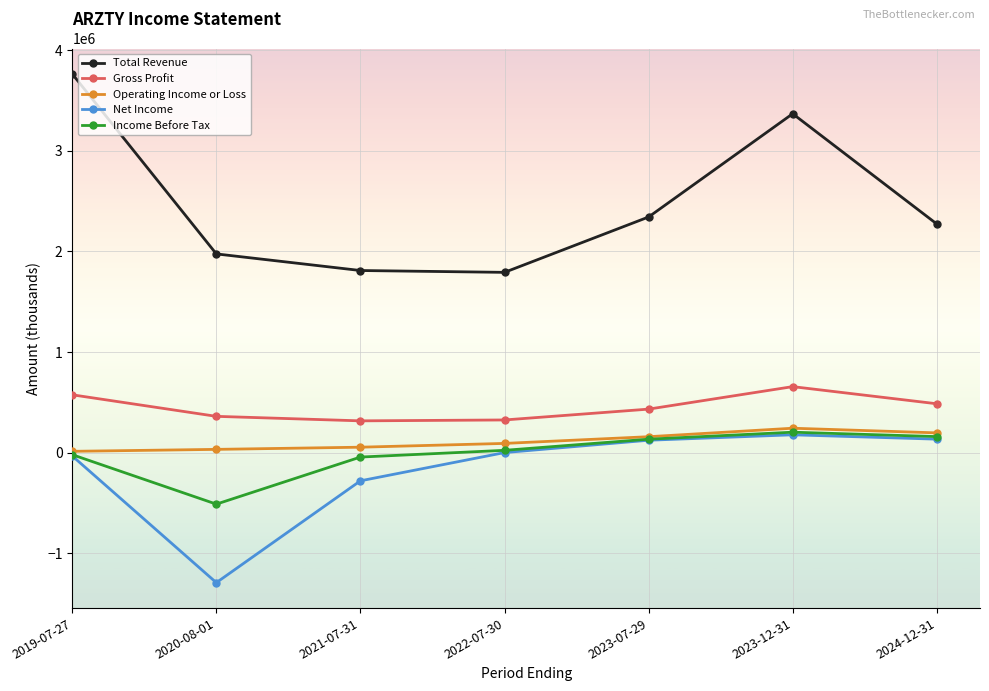

How many series are shown in this chart?

5